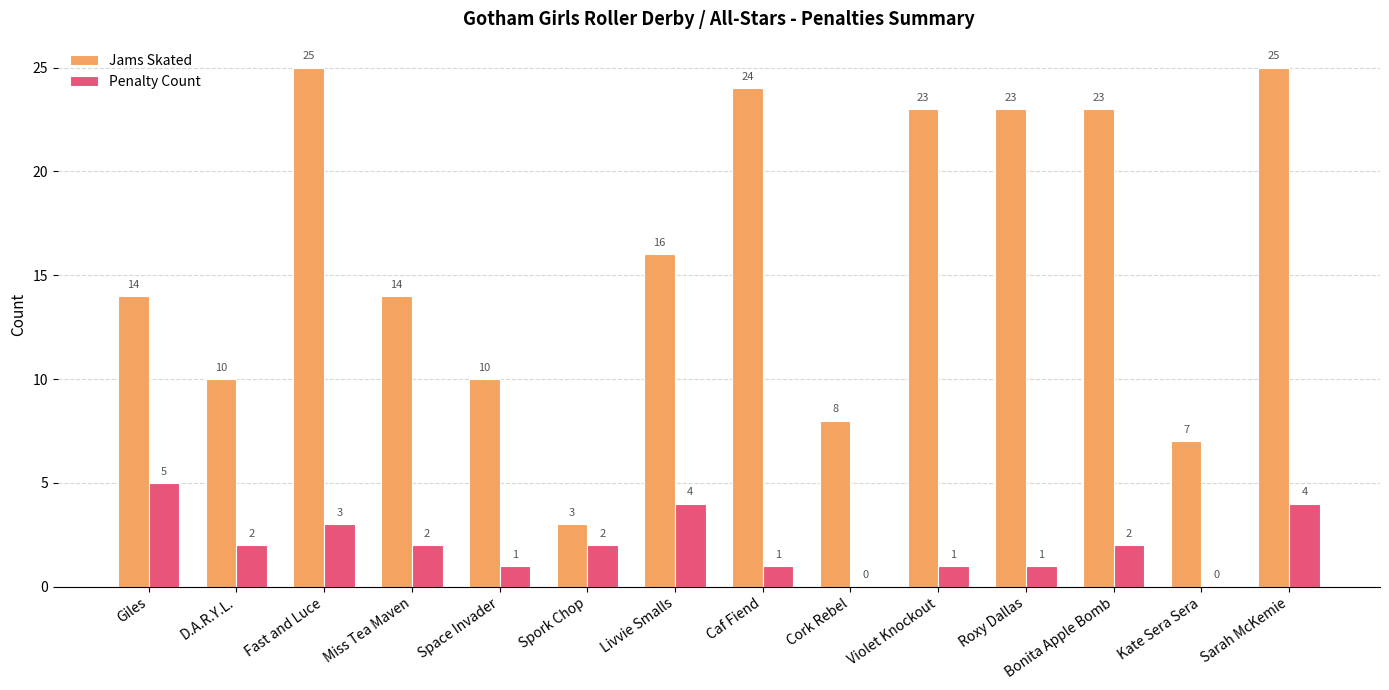

What value does the Jams Skated series have at Kate Sera Sera, to the nearest 10?

10